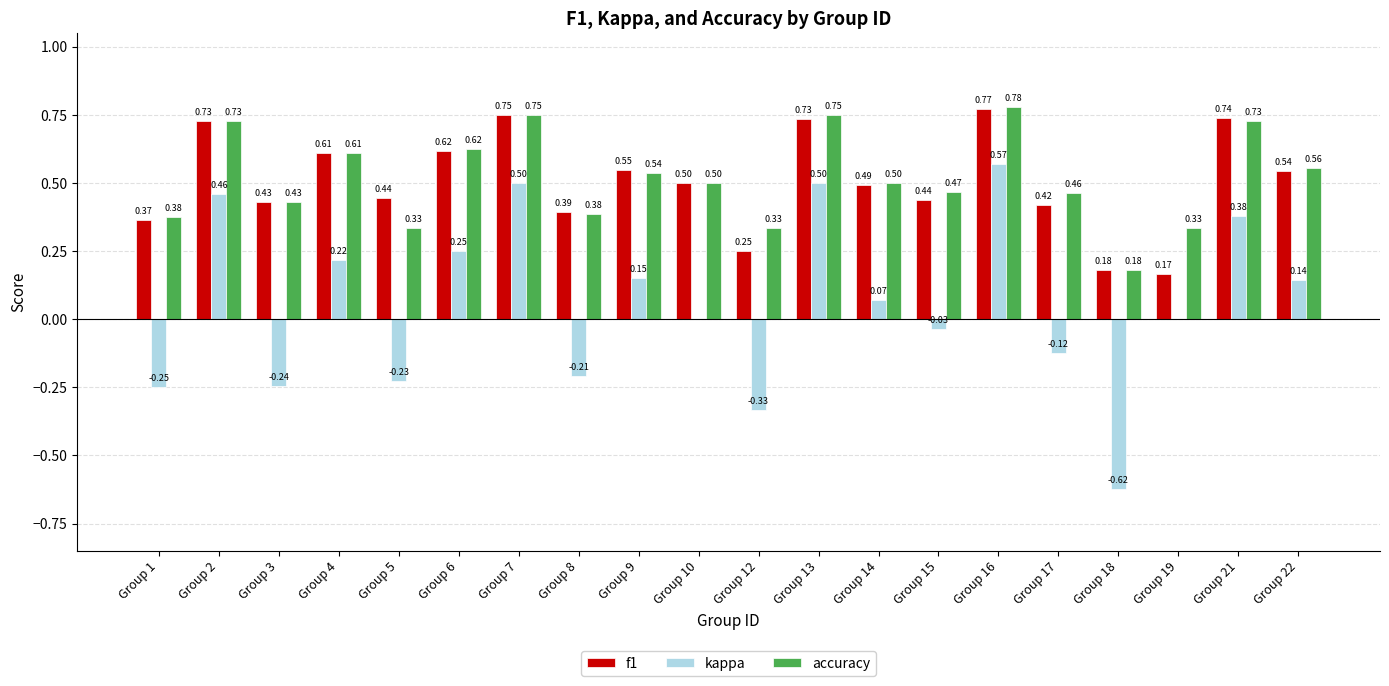

Which category has the highest value across all series?

Group 16